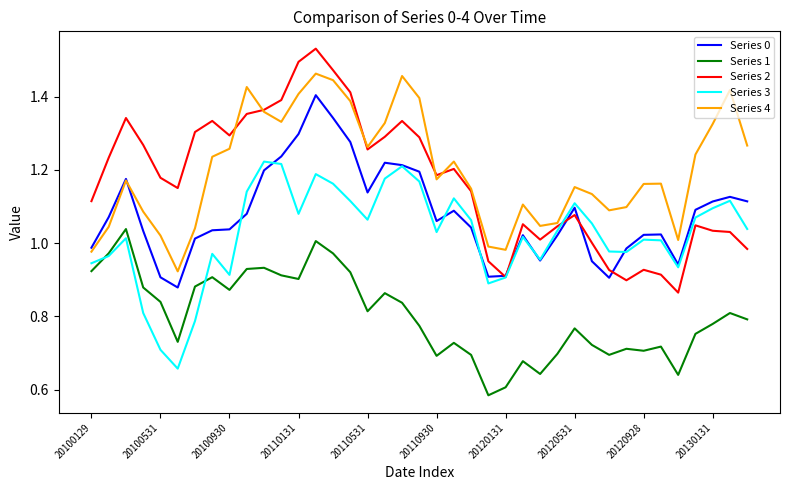

How many lines are shown in the chart?

5